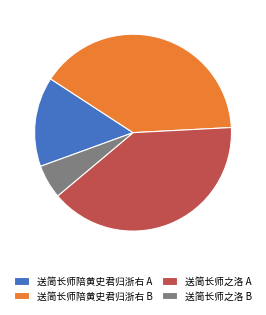

The 送简长师陪黄史君归浙右 B slice represents 54% of the pie. True or false?

False